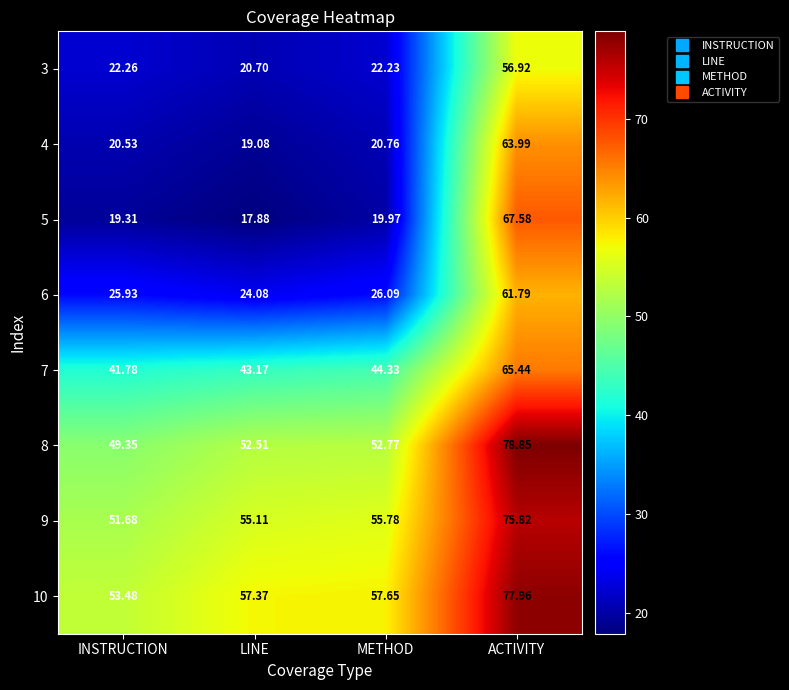

At which category is the sum across all series the highest?

ACTIVITY